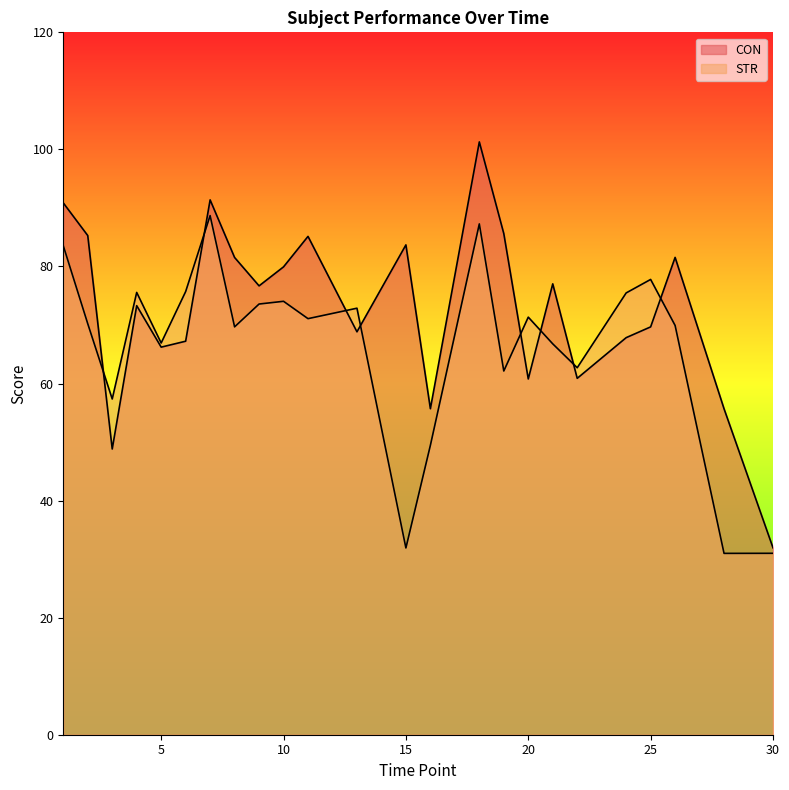

Is it true that STR equals 18.9 at 30?

False